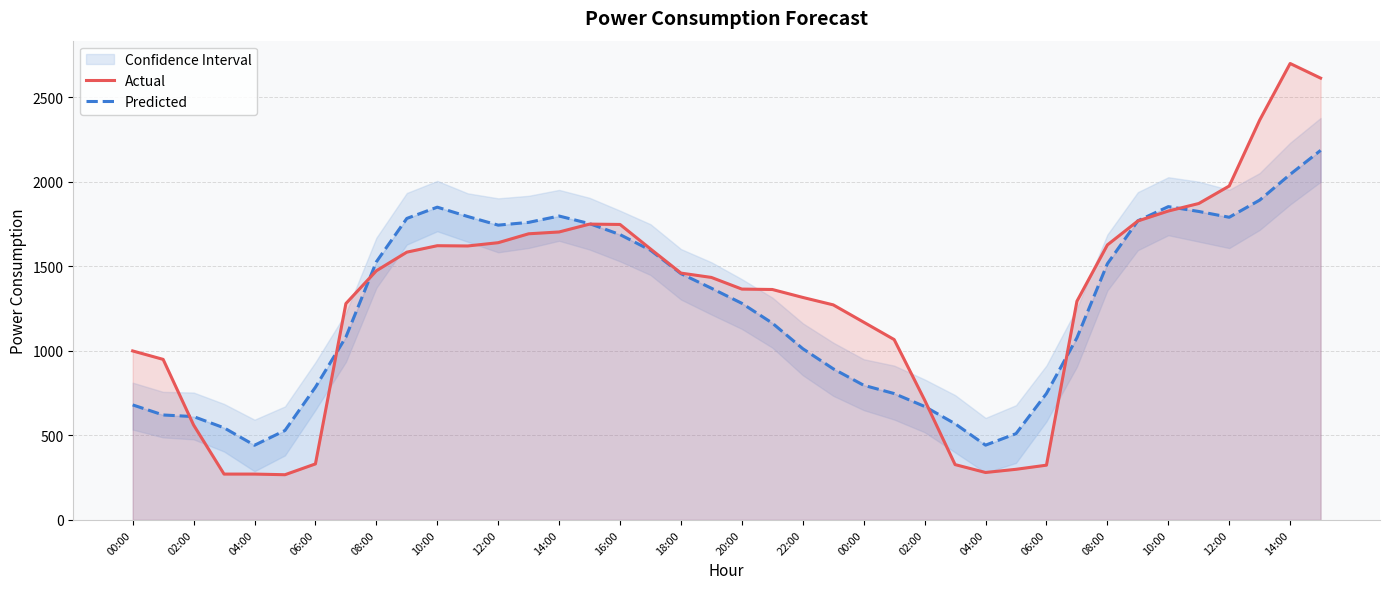

What is the value of the Actual point at the 9th from the left?

1473.7